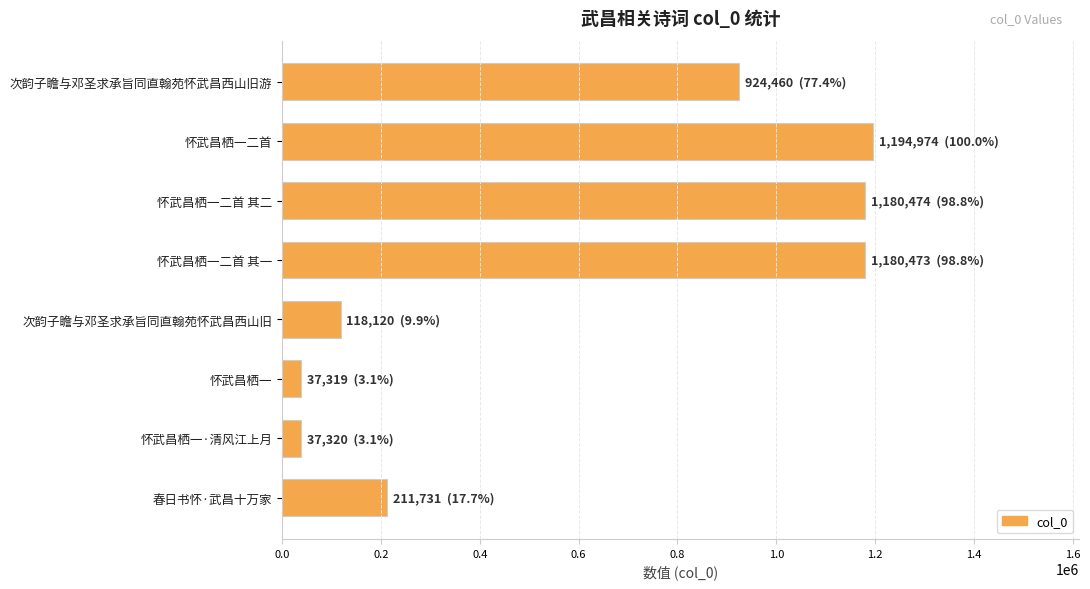

True or false: the data shows 211731 at 春日书怀·武昌十万家.

True